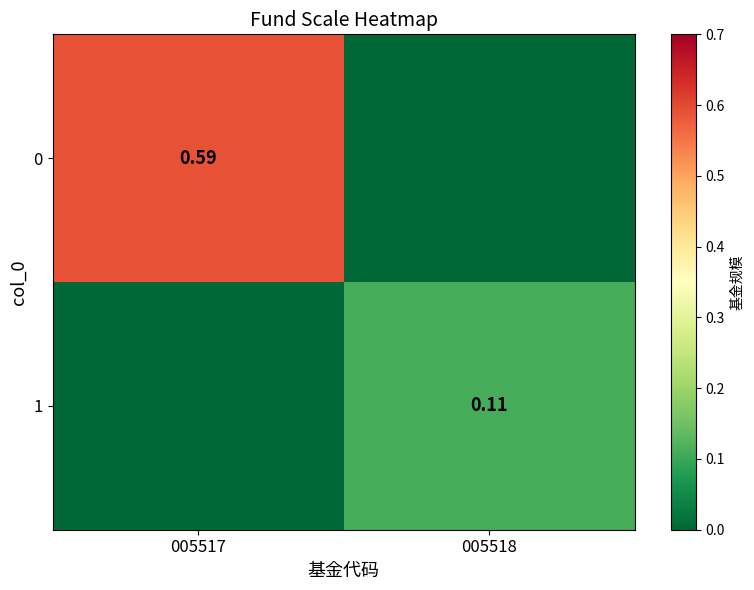

True or false: 0 has a value of 0.9 at 005517.

False